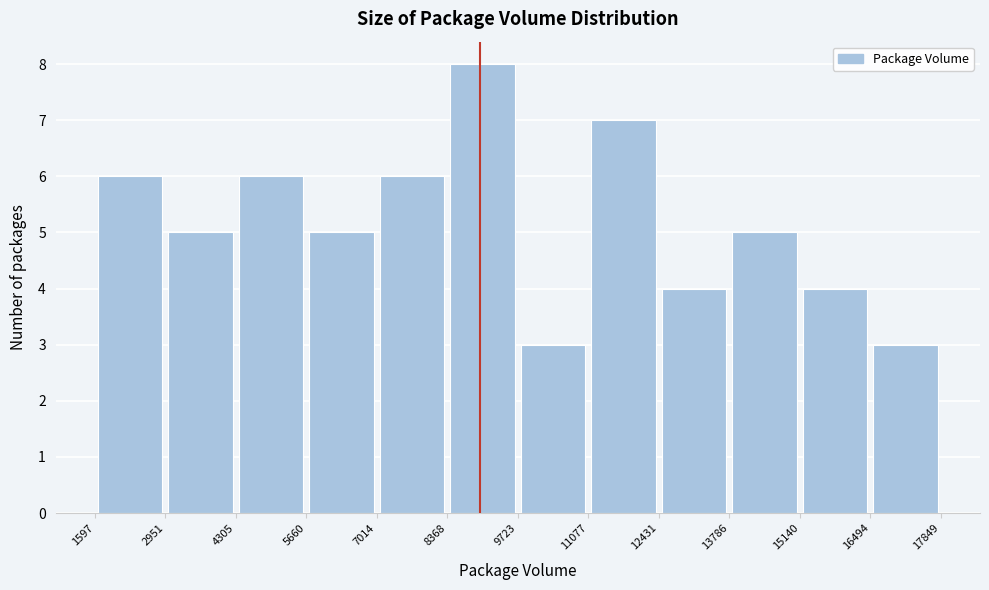

Reading left to right, transcribe this chart: for each bar, give the range it covers on the x-axis and its height. The values are not printed on the chart, so give them approximately, as read against the axis.

1597 to 2951: 6
2951 to 4305: 5
4305 to 5660: 6
5660 to 7014: 5
7014 to 8368: 6
8368 to 9723: 8
9723 to 11077: 3
11077 to 12431: 7
12431 to 13786: 4
13786 to 15140: 5
15140 to 16494: 4
16494 to 17849: 3